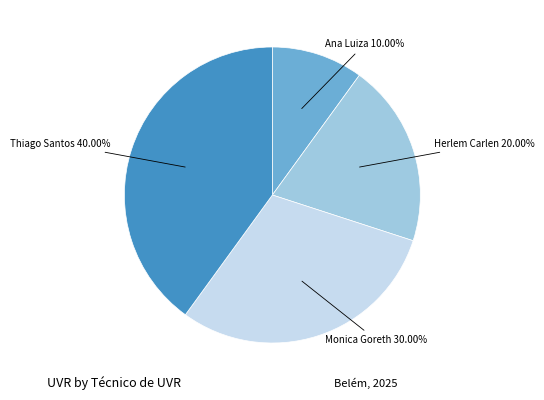

Does any single category account for the majority?

No